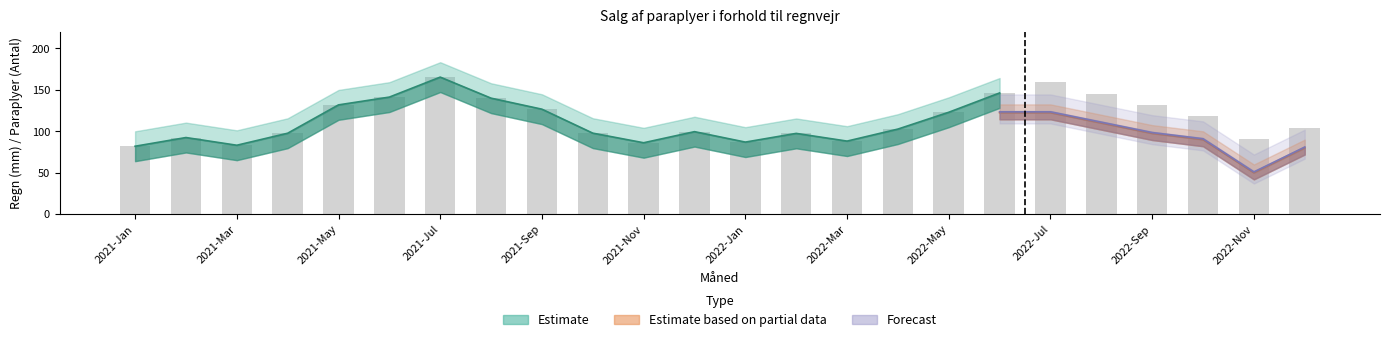

List the labels in order of value, largest first.

2021-Jul, 2022-Jul, 2022-Jun, 2022-Aug, 2021-Jun, 2021-Aug, 2021-May, 2022-Sep, 2021-Sep, 2022-May, 2022-Oct, 2022-Dec, 2022-Apr, 2021-Dec, 2021-Oct, 2021-Apr, 2022-Feb, 2021-Feb, 2022-Nov, 2022-Mar, 2022-Jan, 2021-Nov, 2021-Mar, 2021-Jan